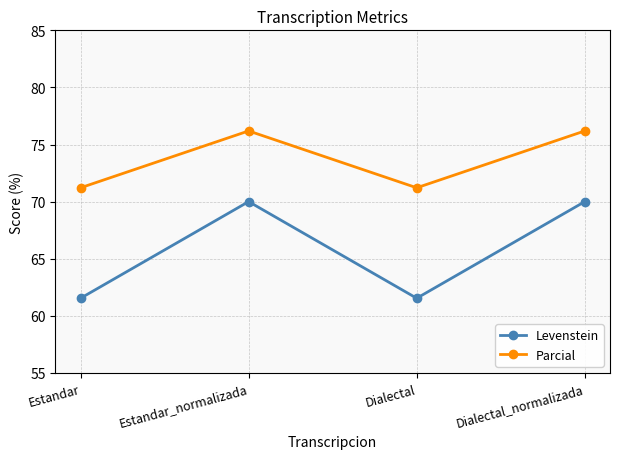

What position from the right is Estandar?

4